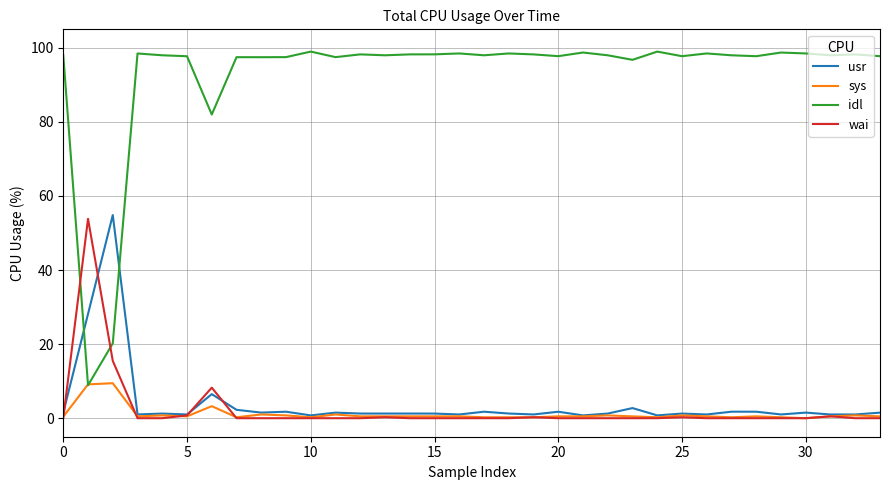

What is the difference between the second highest and second lowest values in the wai series?

15.5